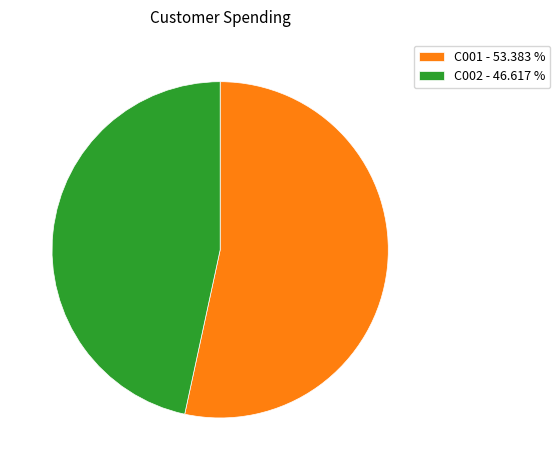

Does any single category account for the majority?

Yes